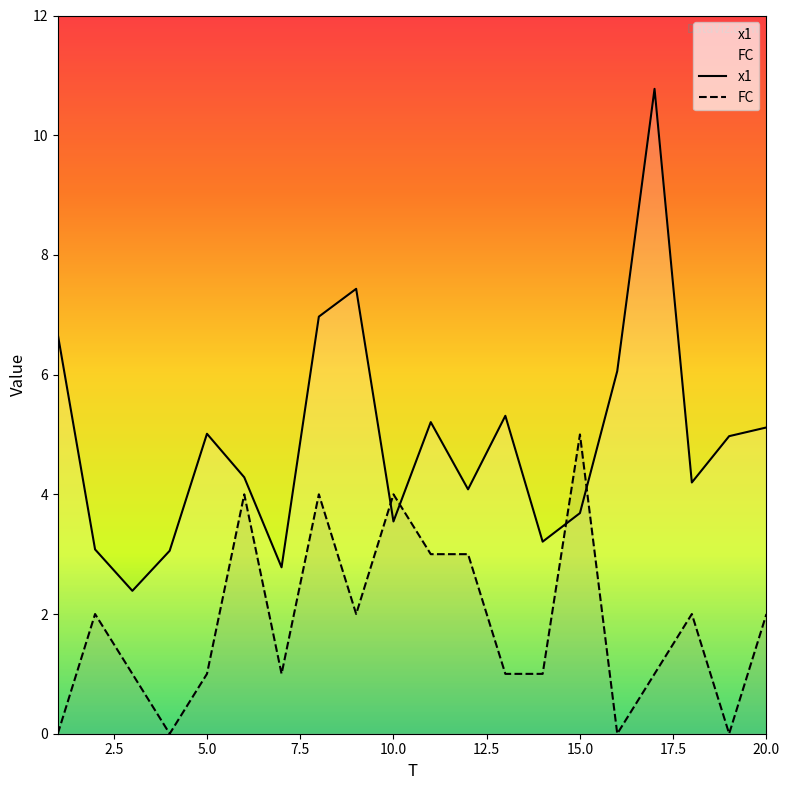

What is the value of the FC point at the 17th from the left?

1.0